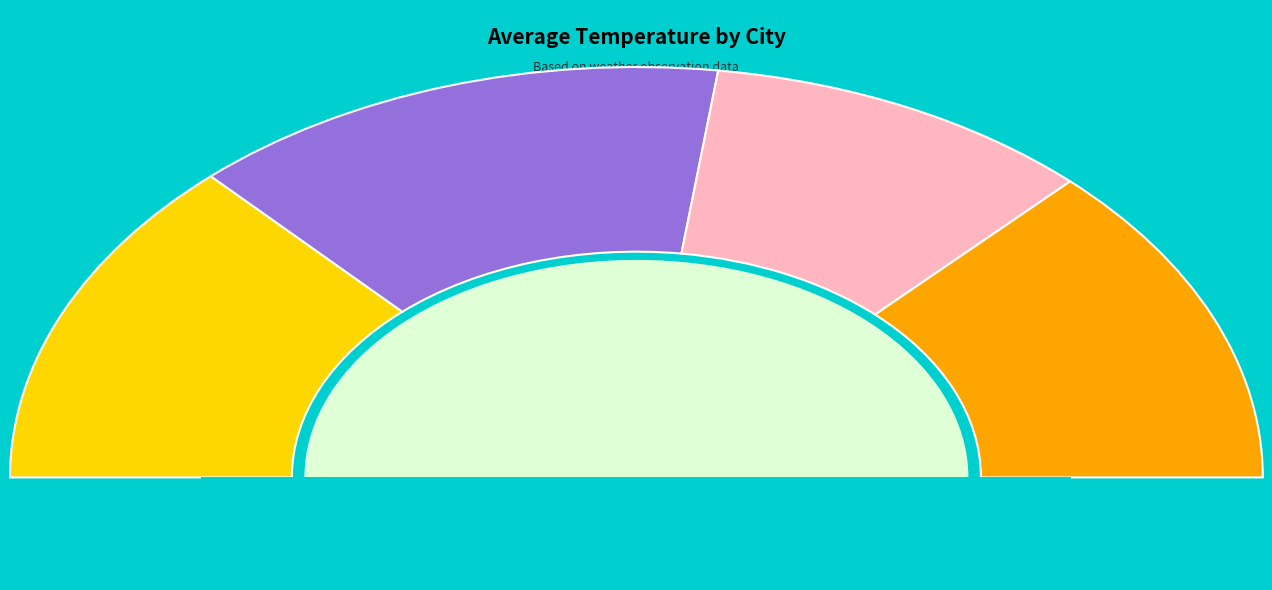

The Thai Binh slice represents 29% of the pie. True or false?

True